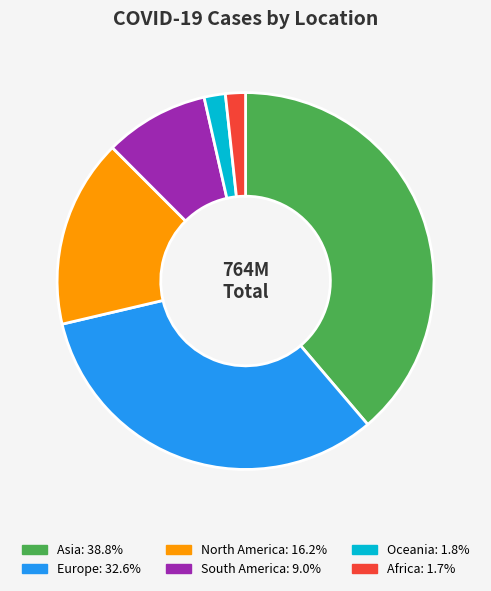

How many slices are in this pie chart?

6